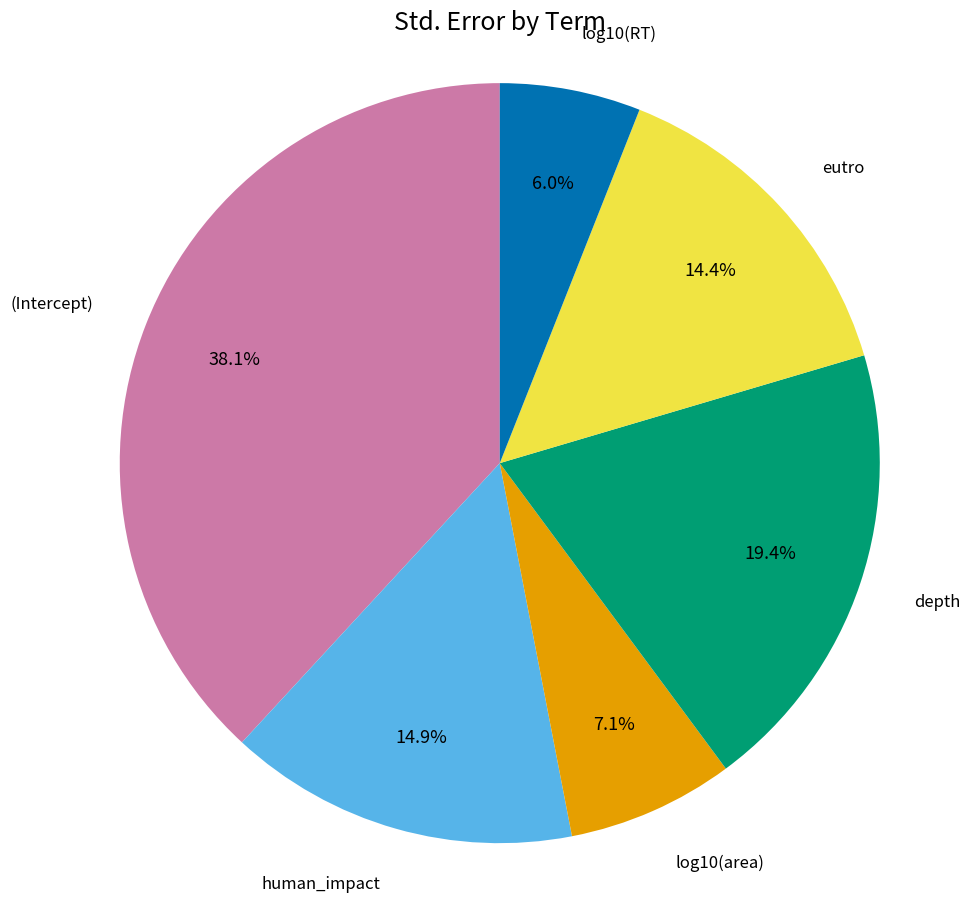

Is there any slice that represents more than half of the pie?

No